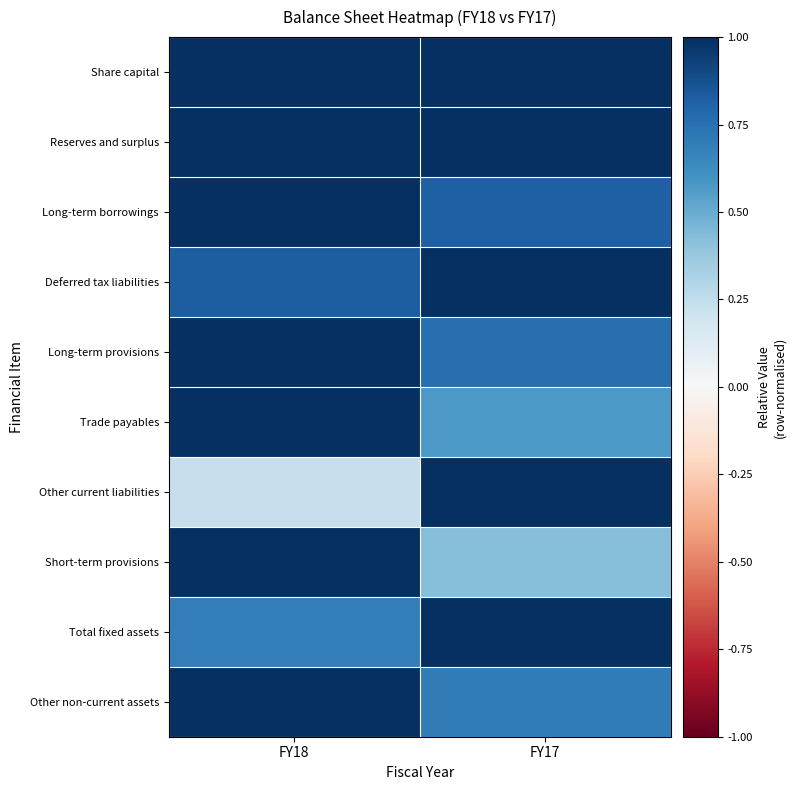

Which has a higher value, FY17 or FY18?

FY17